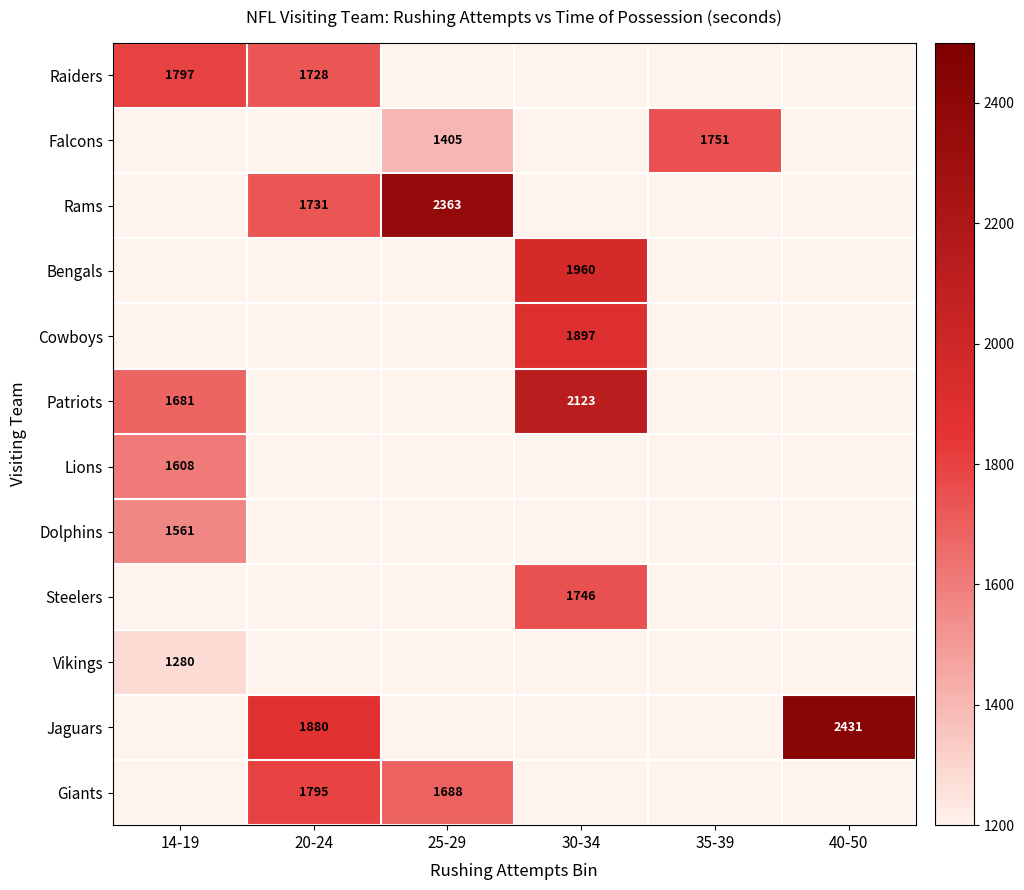

Is it true that Vikings equals 1280 at 14-19?

True